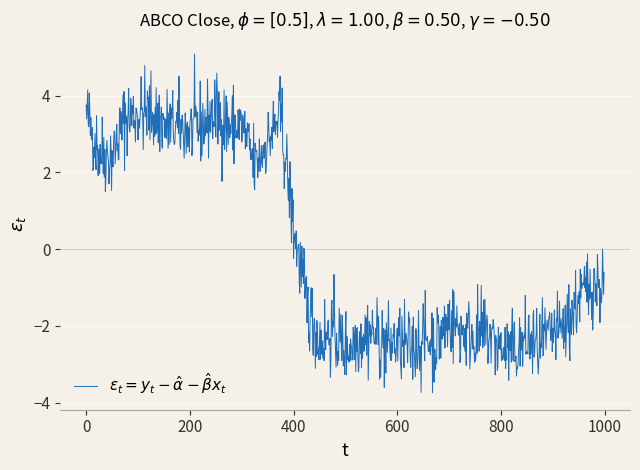

How many lines are shown in the chart?

1